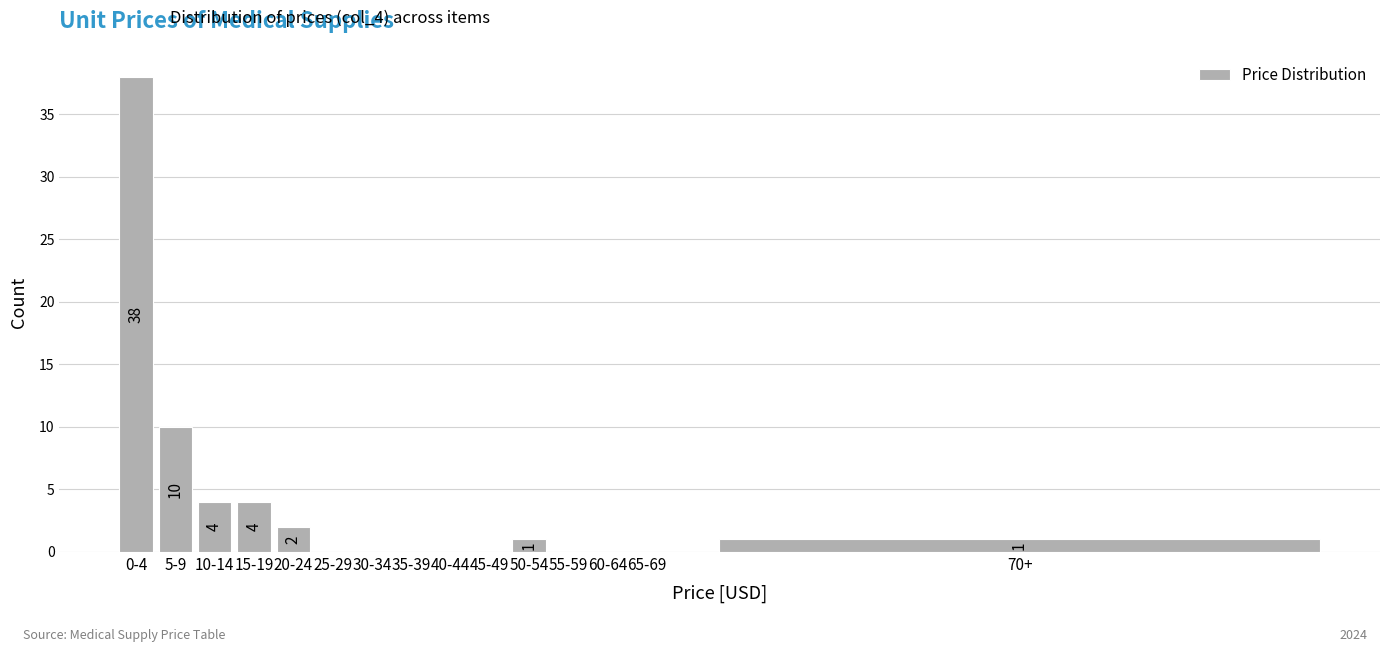

Reading left to right, what are all the values shown in this chart?

0-4=38	5-9=10	10-14=4	15-19=4	20-24=2	25-29=0	30-34=0	35-39=0	40-44=0	45-49=0	50-54=1	55-59=0	60-64=0	65-69=0	70+=1